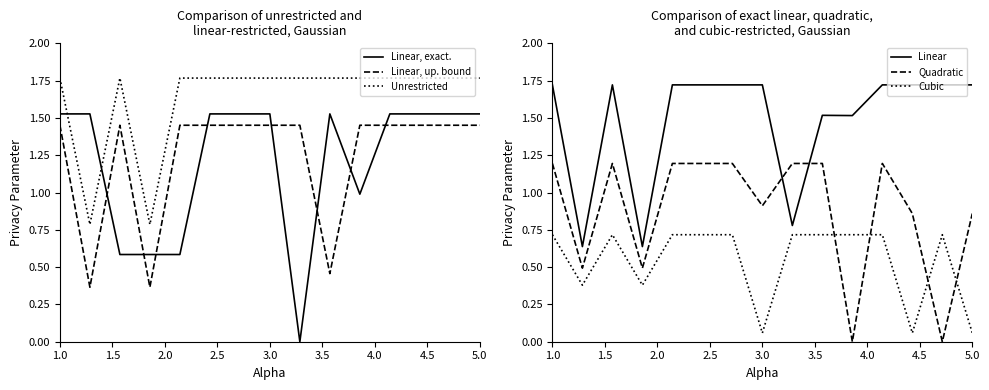

What is the difference between the maximum and minimum values in the Unrestricted series?

1.0